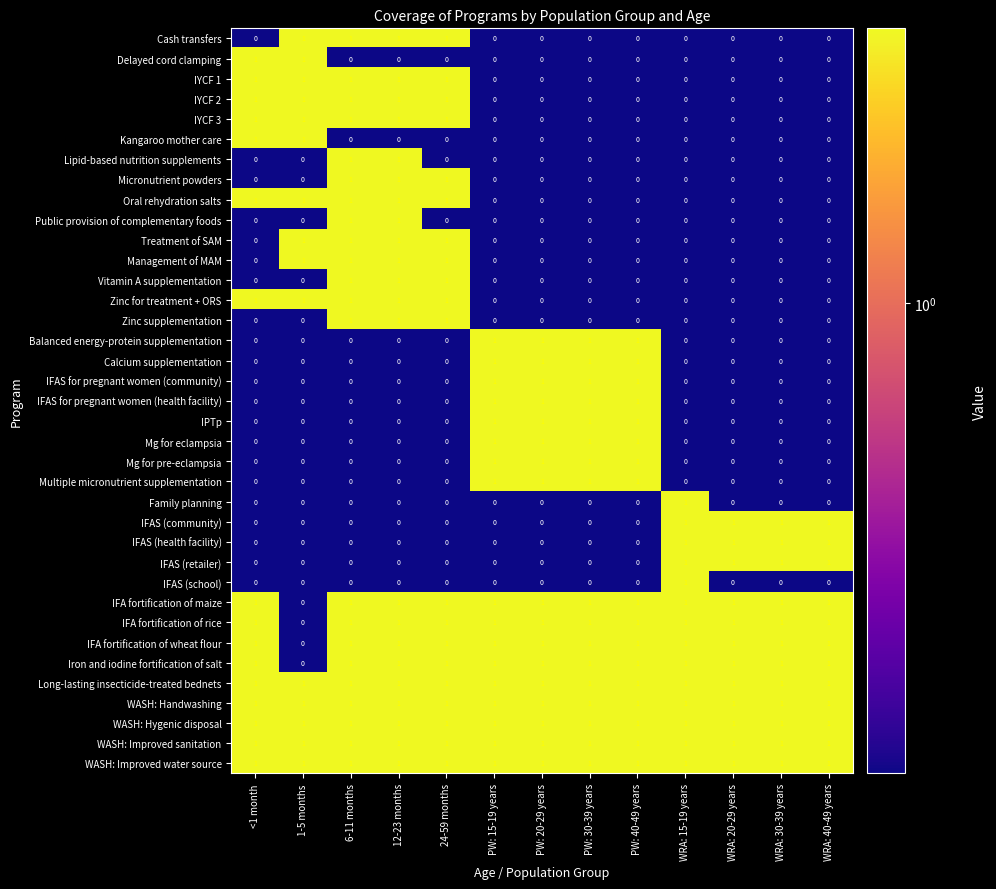

What is the total value across all series at PW: 30-39 years?

17